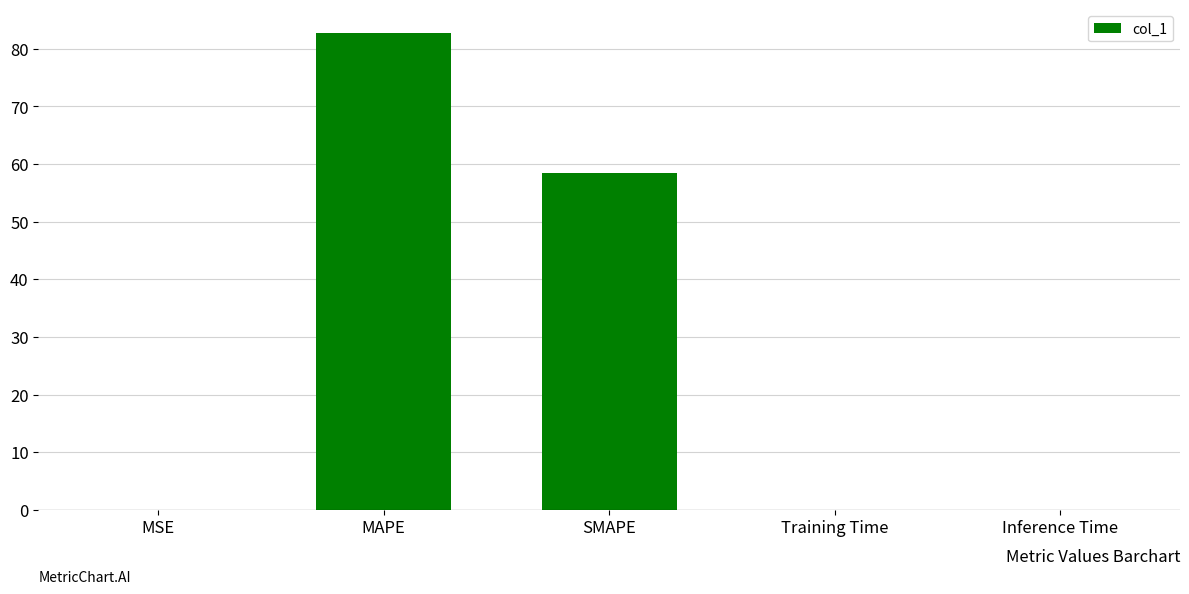

The chart shows a value of 0.0 at Inference Time. True or false?

True